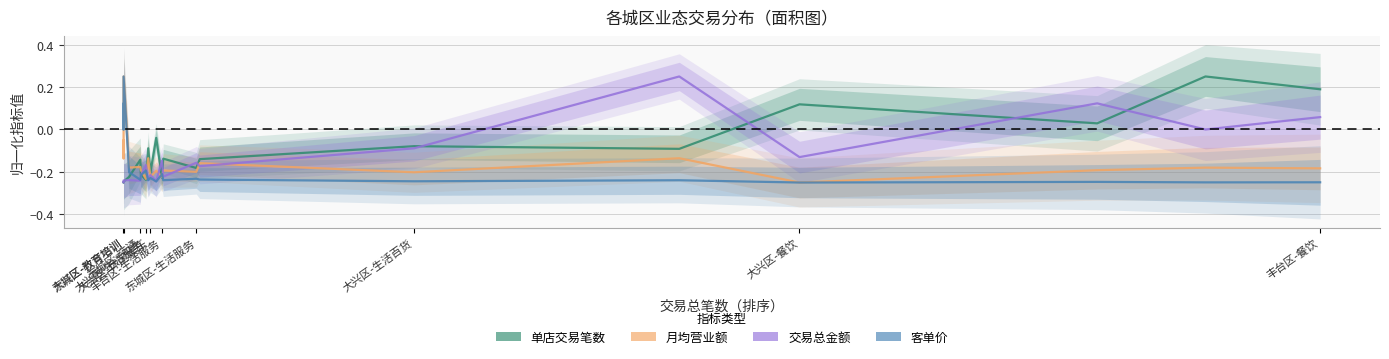

Between 东城区-教育培训 and 大兴区-生活服务, which is larger?

大兴区-生活服务